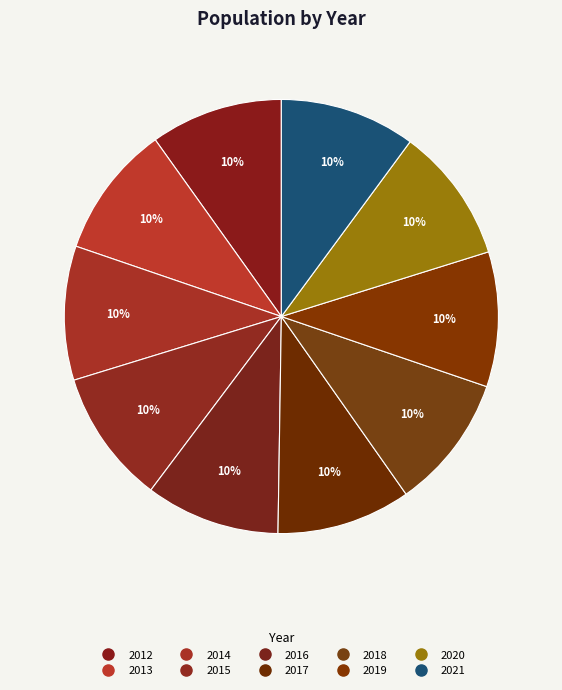

How many slices are in this pie chart?

10